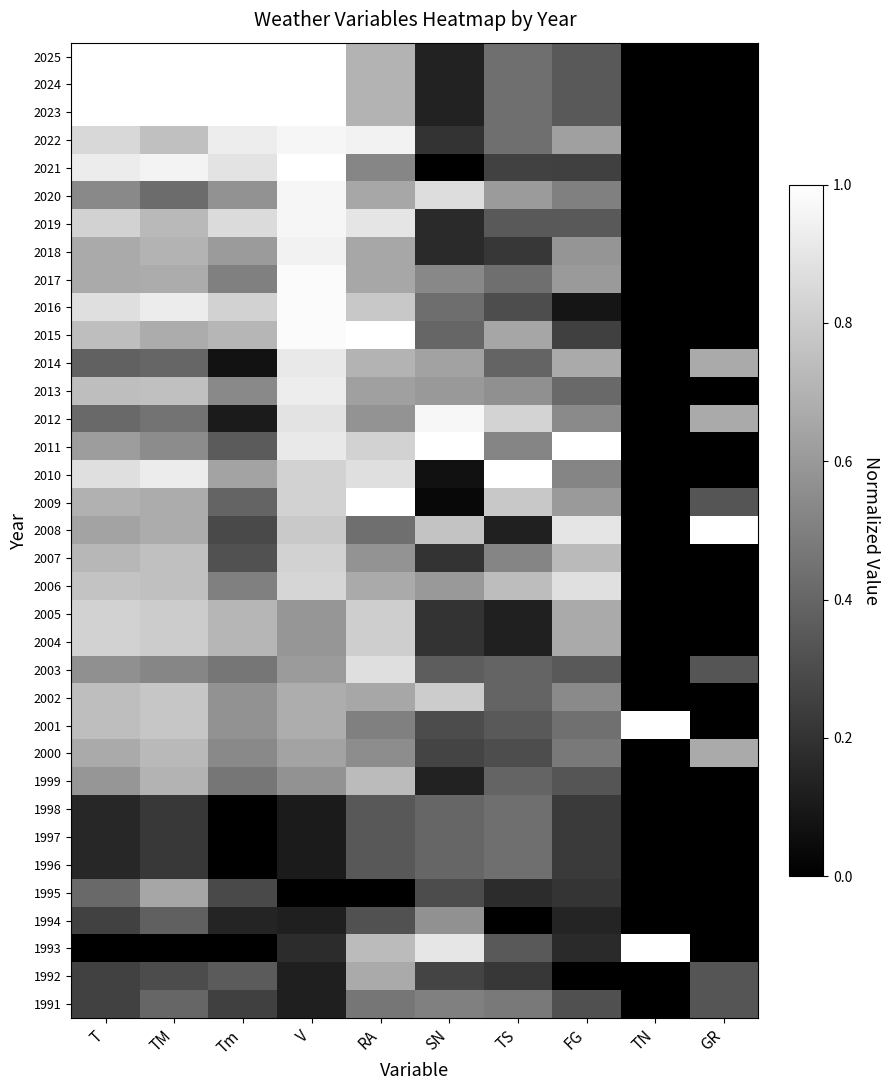

Reading left to right, extract all data points from this chart.

1991: T=0.3	TM=0.4	Tm=0.3	V=0.1	RA=0.5	SN=0.5	TS=0.5	FG=0.3	TN=0.0	GR=0.3
1992: T=0.3	TM=0.3	Tm=0.4	V=0.1	RA=0.7	SN=0.3	TS=0.2	FG=0.0	TN=0.0	GR=0.3
1993: T=0.0	TM=0.0	Tm=0.0	V=0.2	RA=0.7	SN=0.9	TS=0.3	FG=0.2	TN=1.0	GR=0.0
1994: T=0.3	TM=0.4	Tm=0.1	V=0.1	RA=0.3	SN=0.6	TS=0.0	FG=0.1	TN=0.0	GR=0.0
1995: T=0.4	TM=0.6	Tm=0.3	V=0.0	RA=0.0	SN=0.3	TS=0.2	FG=0.2	TN=0.0	GR=0.0
1996: T=0.2	TM=0.2	Tm=0.0	V=0.1	RA=0.3	SN=0.4	TS=0.4	FG=0.2	TN=0.0	GR=0.0
1997: T=0.2	TM=0.2	Tm=0.0	V=0.1	RA=0.3	SN=0.4	TS=0.4	FG=0.2	TN=0.0	GR=0.0
1998: T=0.2	TM=0.2	Tm=0.0	V=0.1	RA=0.3	SN=0.4	TS=0.4	FG=0.2	TN=0.0	GR=0.0
1999: T=0.6	TM=0.7	Tm=0.5	V=0.6	RA=0.7	SN=0.1	TS=0.4	FG=0.3	TN=0.0	GR=0.0
2000: T=0.7	TM=0.7	Tm=0.5	V=0.6	RA=0.6	SN=0.3	TS=0.3	FG=0.5	TN=0.0	GR=0.7
2001: T=0.7	TM=0.8	Tm=0.6	V=0.7	RA=0.5	SN=0.3	TS=0.3	FG=0.4	TN=1.0	GR=0.0
2002: T=0.7	TM=0.8	Tm=0.6	V=0.7	RA=0.7	SN=0.8	TS=0.4	FG=0.5	TN=0.0	GR=0.0
2003: T=0.6	TM=0.5	Tm=0.5	V=0.6	RA=0.9	SN=0.4	TS=0.4	FG=0.4	TN=0.0	GR=0.3
2004: T=0.8	TM=0.8	Tm=0.7	V=0.6	RA=0.8	SN=0.2	TS=0.1	FG=0.7	TN=0.0	GR=0.0
2005: T=0.8	TM=0.8	Tm=0.7	V=0.6	RA=0.8	SN=0.2	TS=0.1	FG=0.7	TN=0.0	GR=0.0
2006: T=0.8	TM=0.8	Tm=0.5	V=0.8	RA=0.7	SN=0.6	TS=0.7	FG=0.9	TN=0.0	GR=0.0
2007: T=0.7	TM=0.8	Tm=0.3	V=0.8	RA=0.6	SN=0.2	TS=0.5	FG=0.7	TN=0.0	GR=0.0
2008: T=0.6	TM=0.7	Tm=0.3	V=0.8	RA=0.4	SN=0.8	TS=0.1	FG=0.9	TN=0.0	GR=1.0
2009: T=0.7	TM=0.7	Tm=0.4	V=0.8	RA=1.0	SN=0.0	TS=0.8	FG=0.6	TN=0.0	GR=0.3
2010: T=0.9	TM=0.9	Tm=0.6	V=0.8	RA=0.9	SN=0.1	TS=1.0	FG=0.5	TN=0.0	GR=0.0
2011: T=0.6	TM=0.5	Tm=0.4	V=0.9	RA=0.8	SN=1.0	TS=0.5	FG=1.0	TN=0.0	GR=0.0
2012: T=0.4	TM=0.4	Tm=0.1	V=0.9	RA=0.6	SN=1.0	TS=0.8	FG=0.5	TN=0.0	GR=0.7
2013: T=0.7	TM=0.8	Tm=0.5	V=0.9	RA=0.6	SN=0.6	TS=0.6	FG=0.4	TN=0.0	GR=0.0
2014: T=0.4	TM=0.4	Tm=0.1	V=0.9	RA=0.7	SN=0.6	TS=0.4	FG=0.7	TN=0.0	GR=0.7
2015: T=0.7	TM=0.7	Tm=0.7	V=1.0	RA=1.0	SN=0.4	TS=0.7	FG=0.2	TN=0.0	GR=0.0
2016: T=0.9	TM=0.9	Tm=0.8	V=1.0	RA=0.8	SN=0.4	TS=0.3	FG=0.1	TN=0.0	GR=0.0
2017: T=0.7	TM=0.7	Tm=0.5	V=1.0	RA=0.7	SN=0.5	TS=0.4	FG=0.6	TN=0.0	GR=0.0
2018: T=0.7	TM=0.7	Tm=0.6	V=0.9	RA=0.7	SN=0.2	TS=0.2	FG=0.6	TN=0.0	GR=0.0
2019: T=0.8	TM=0.7	Tm=0.9	V=1.0	RA=0.9	SN=0.2	TS=0.3	FG=0.4	TN=0.0	GR=0.0
2020: T=0.5	TM=0.4	Tm=0.6	V=1.0	RA=0.7	SN=0.9	TS=0.6	FG=0.5	TN=0.0	GR=0.0
2021: T=0.9	TM=0.9	Tm=0.9	V=1.0	RA=0.5	SN=0.0	TS=0.3	FG=0.2	TN=0.0	GR=0.0
2022: T=0.8	TM=0.8	Tm=0.9	V=1.0	RA=0.9	SN=0.2	TS=0.4	FG=0.6	TN=0.0	GR=0.0
2023: T=1.0	TM=1.0	Tm=1.0	V=1.0	RA=0.7	SN=0.1	TS=0.4	FG=0.4	TN=0.0	GR=0.0
2024: T=1.0	TM=1.0	Tm=1.0	V=1.0	RA=0.7	SN=0.1	TS=0.4	FG=0.4	TN=0.0	GR=0.0
2025: T=1.0	TM=1.0	Tm=1.0	V=1.0	RA=0.7	SN=0.1	TS=0.4	FG=0.4	TN=0.0	GR=0.0